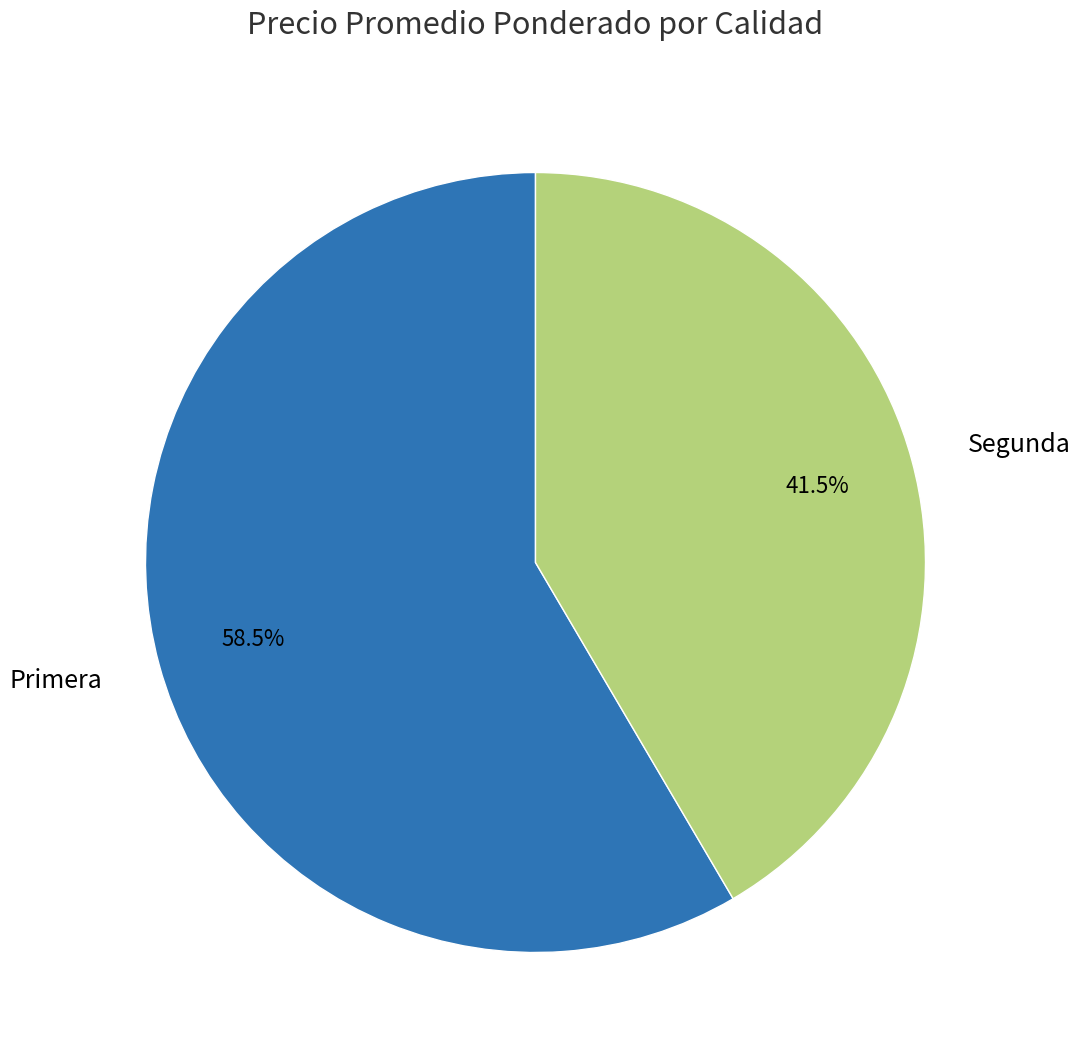

Which has a higher value, Segunda or Primera?

Primera